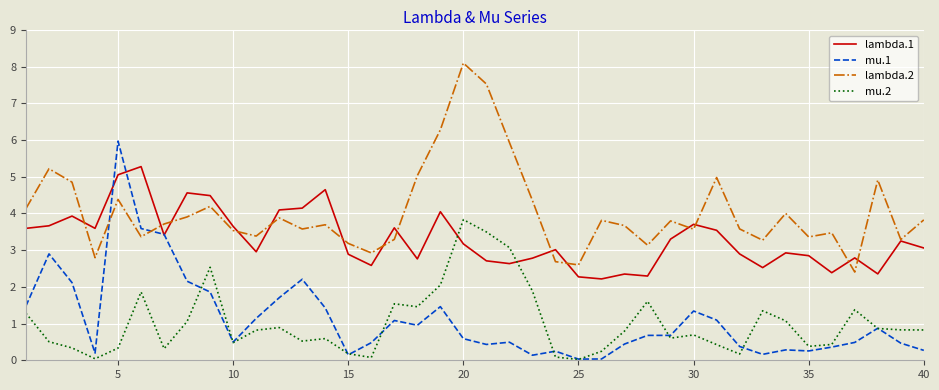

True or false: mu.1 and lambda.2 cross at least once.

True